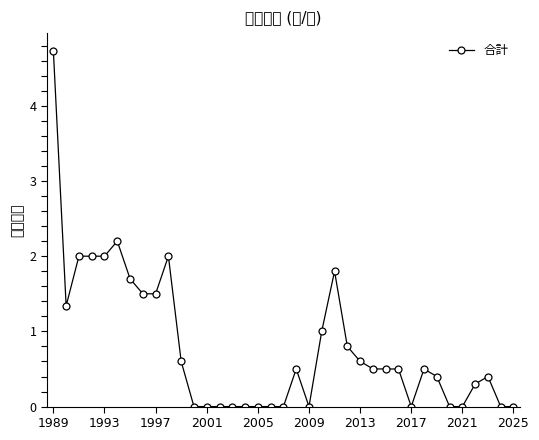

True or false: the data shows 0.0 at 2017.

True